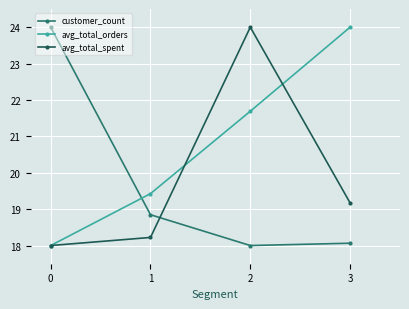

At how many categories does at least one series exceed 20?

3